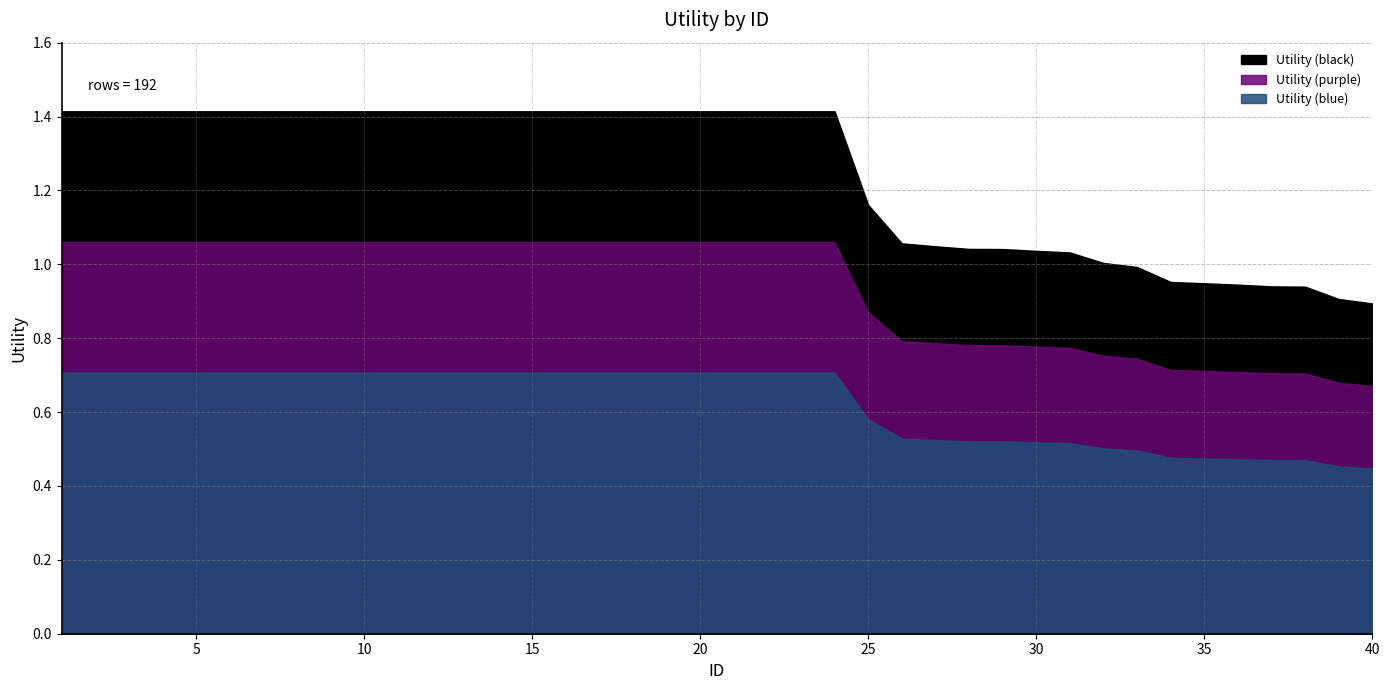

True or false: the data shows 1.6 at 29.

False